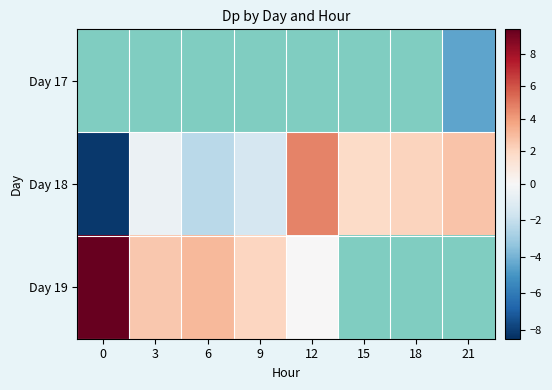

What value does the Day 19 series have at 9?

2.1